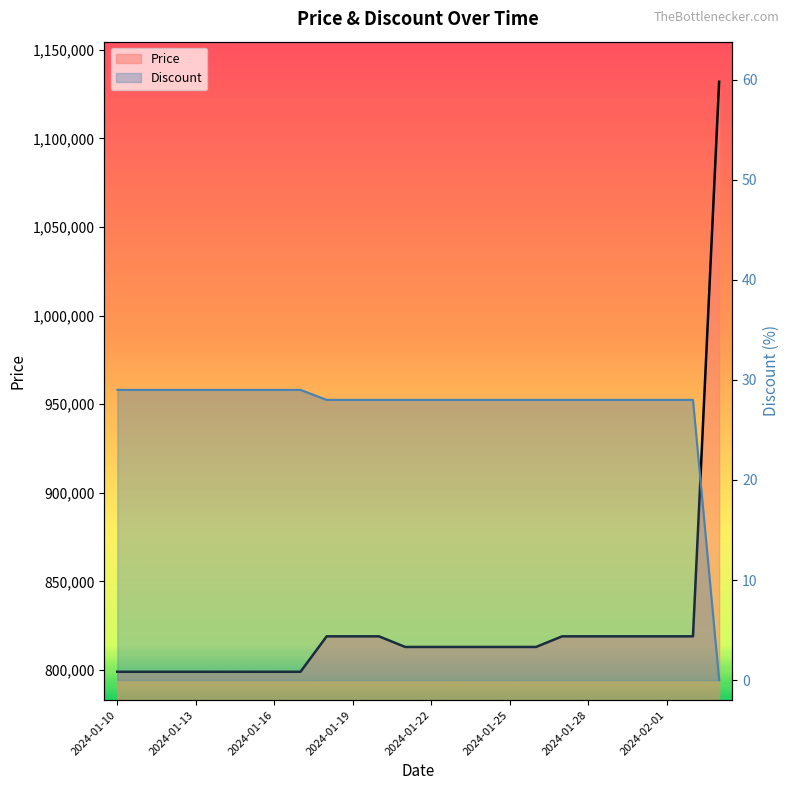

How many data points in Price are above 813000?

10